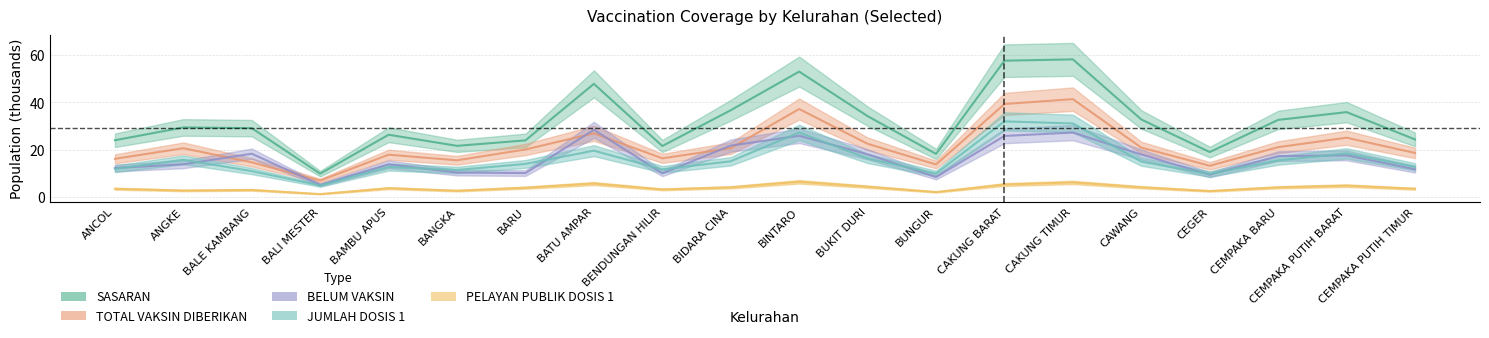

What position from the left is CAWANG?

16